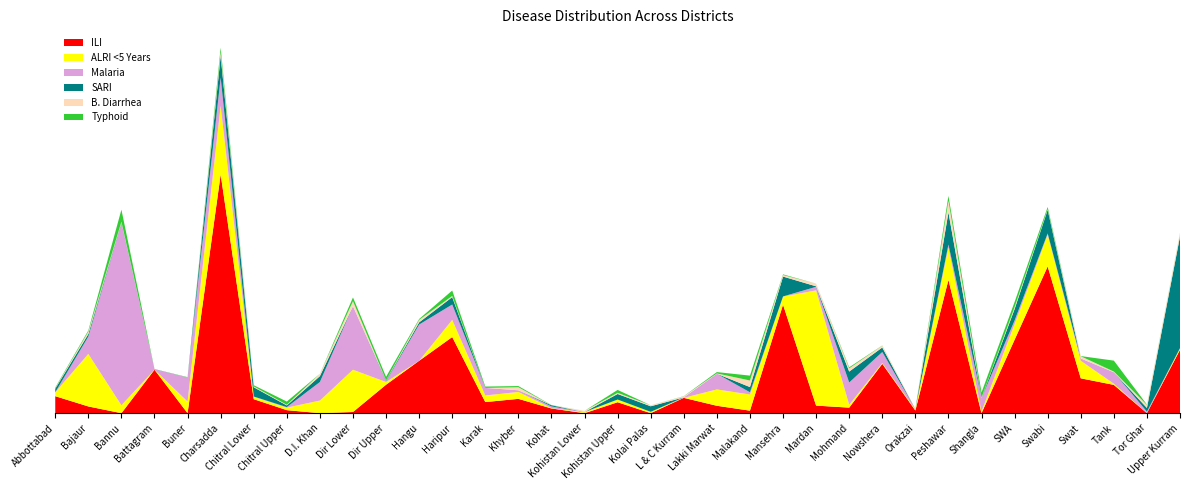

Reading left to right, transcribe all the data shown in this chart.

ILI: 101	40	0	258	0	1417	83	18	0	7	169	311	452	66	85	28	0	65	0	91	44	15	644	45	33	293	16	791	0	436	871	207	168	0	376
ALRI <5 Years: 23	312	47	0	69	408	14	15	75	251	16	0	102	39	41	2	5	16	8	0	97	96	48	684	17	5	5	192	10	93	188	104	7	0	10
Malaria: 0	103	1082	3	143	167	2	3	110	377	5	215	91	45	10	10	2	0	0	3	93	13	1	21	132	65	3	18	80	21	8	14	68	9	0
SARI: 21	15	3	1	0	129	55	10	35	0	4	13	44	0	0	7	0	33	33	0	0	31	118	3	65	27	0	191	0	68	140	0	0	22	663
B. Diarrhea: 3	14	5	0	0	22	5	4	14	30	1	15	7	0	18	0	7	7	6	6	2	39	9	16	19	11	2	69	2	12	4	13	4	18	18
Typhoid: 4	7	71	0	2	27	7	19	0	22	21	5	32	8	7	1	0	17	0	1	8	29	4	0	6	1	0	29	31	30	13	1	65	2	2